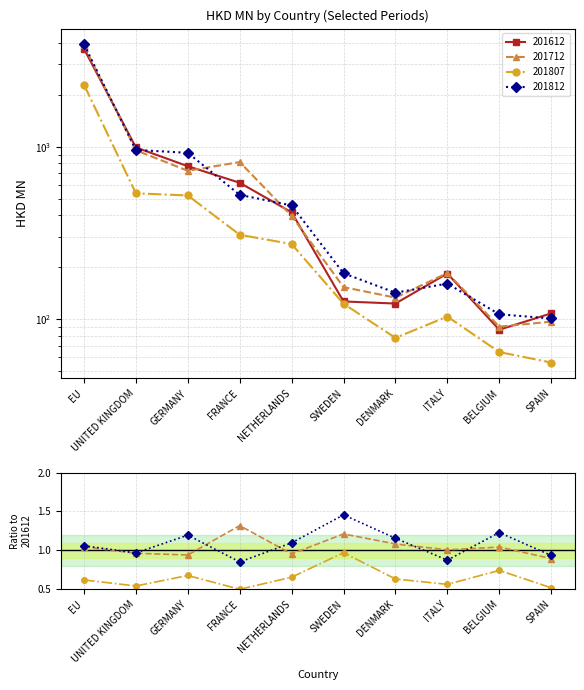

Rank the categories by 201812/201612 value from highest to lowest.

SWEDEN, BELGIUM, GERMANY, DENMARK, NETHERLANDS, EU, UNITED KINGDOM, SPAIN, ITALY, FRANCE